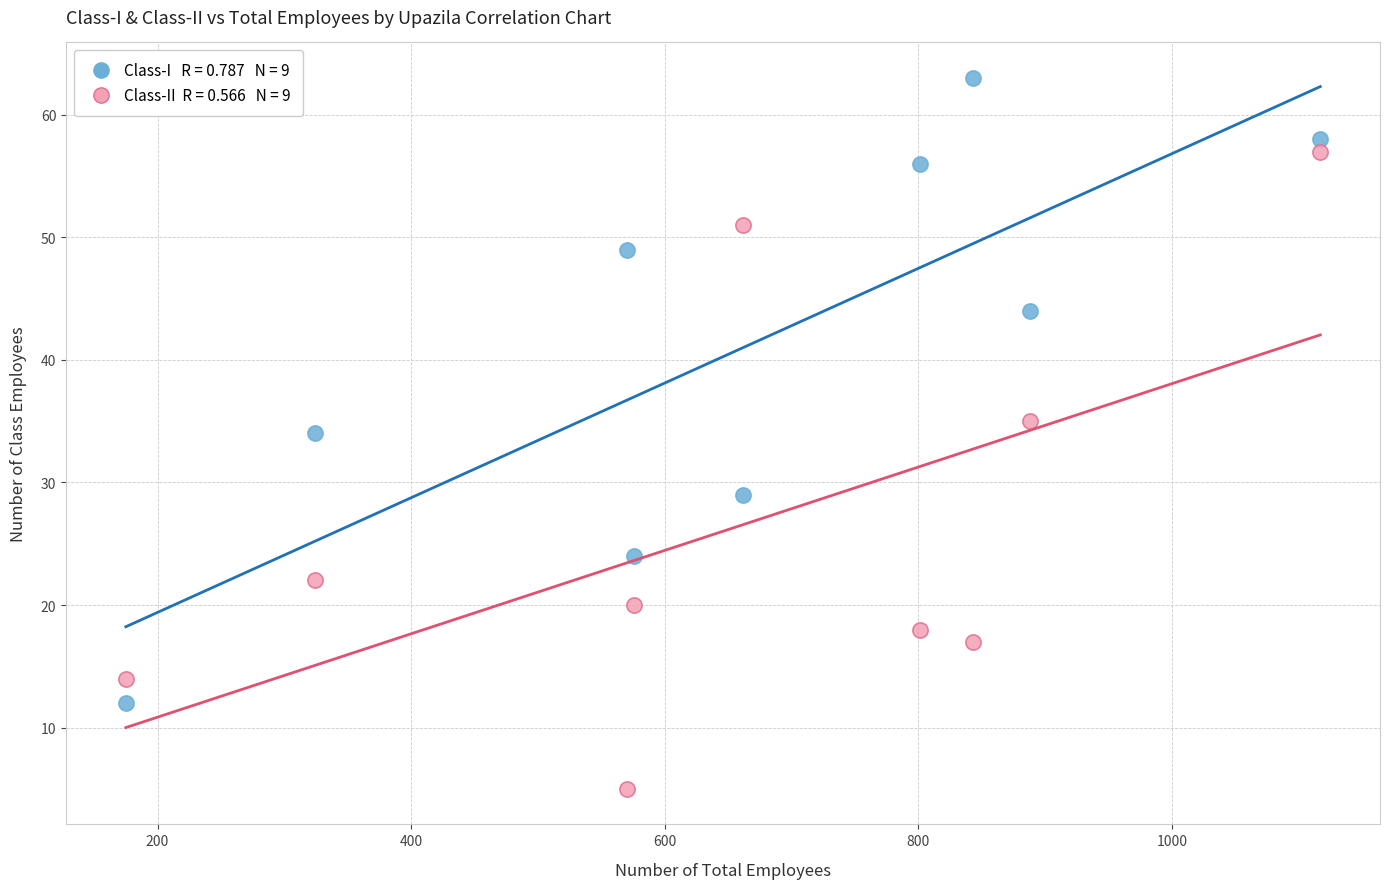

Across all data points, what is the range of X values (max minus min)?

942